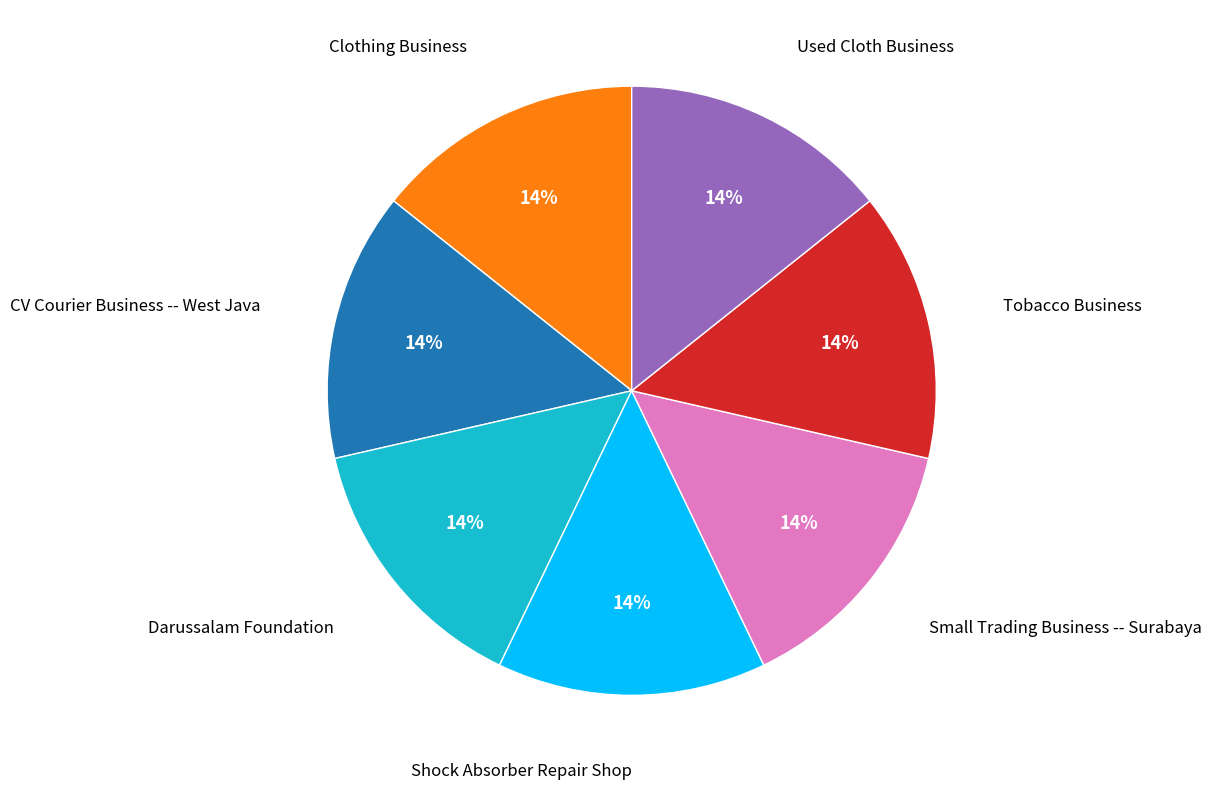

Is there any slice that represents more than half of the pie?

No